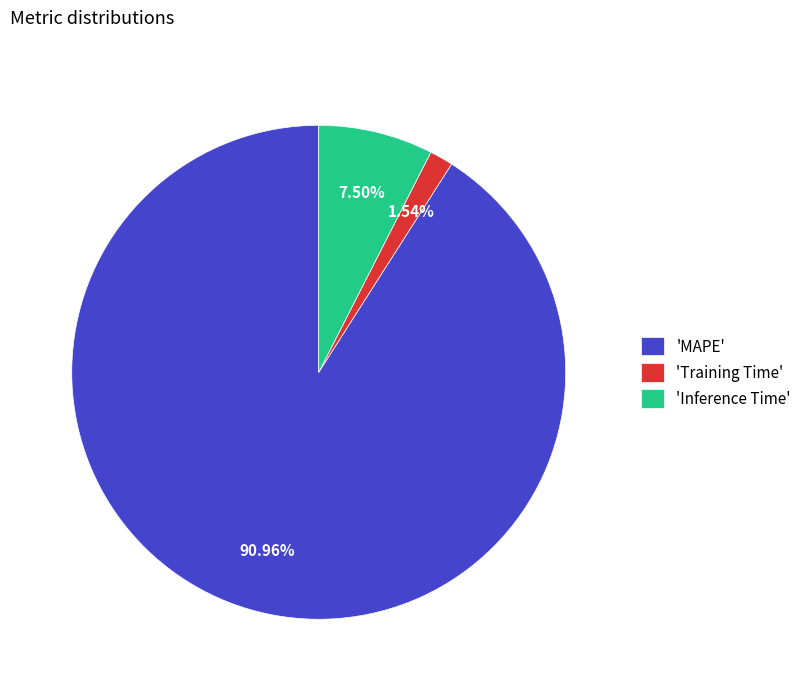

To the nearest percent, what is the difference between the largest and smallest slice percentages?

89%